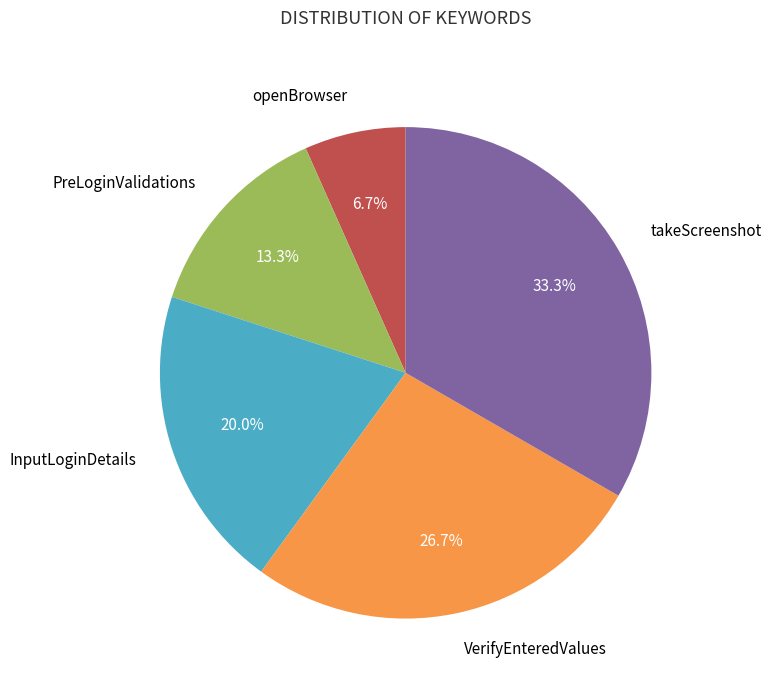

How much of the chart is everything except InputLoginDetails?

80.0%